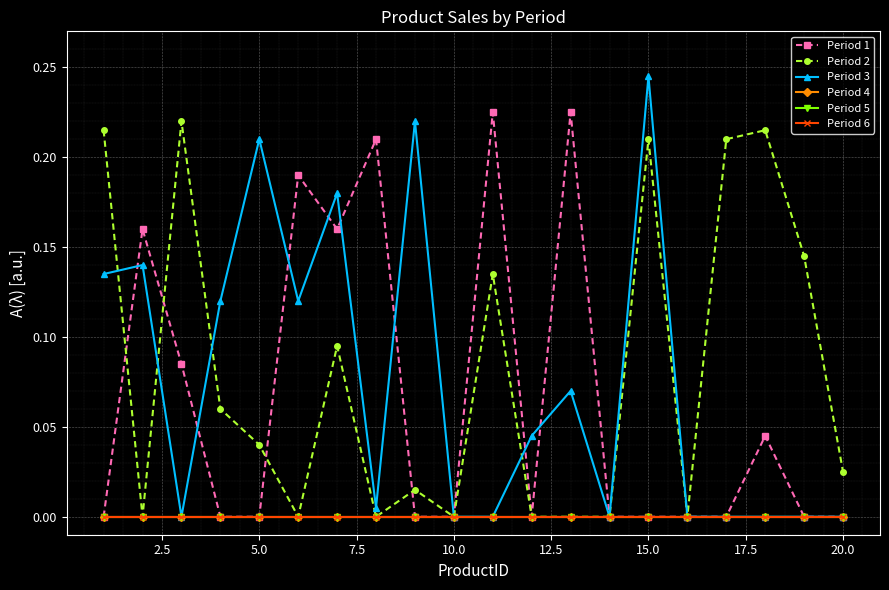

Is this an area chart (filled region under the line)?

No